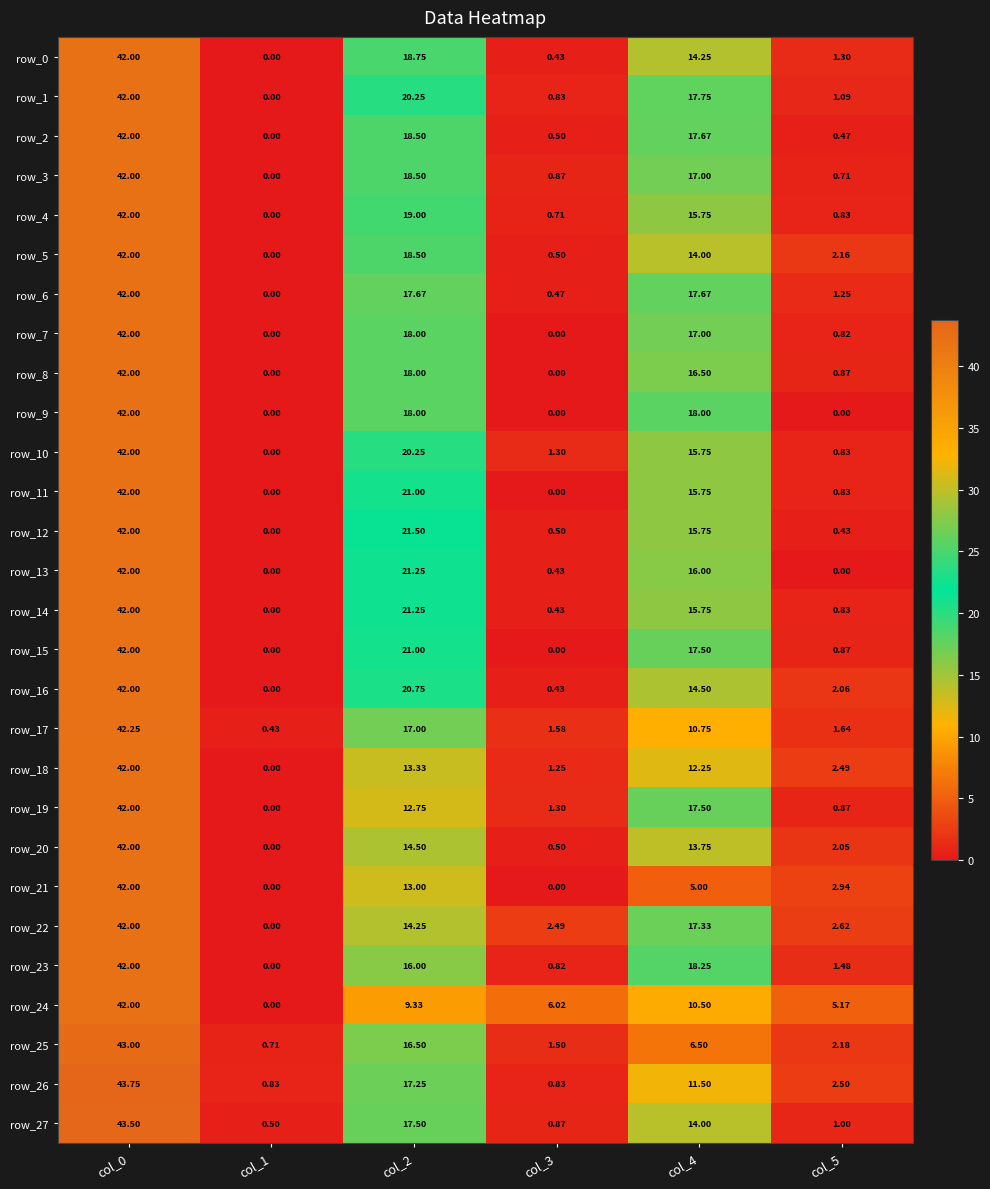

At how many categories does at least one series exceed 24?

1